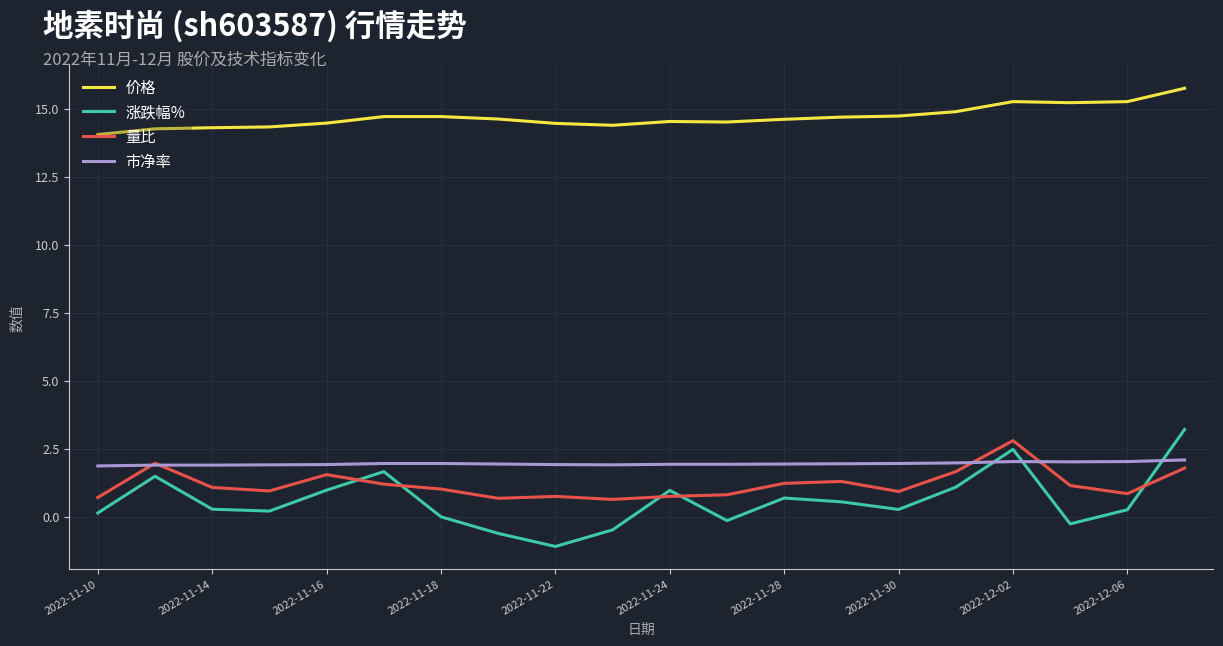

True or false: 量比 and 价格 cross at least once.

False